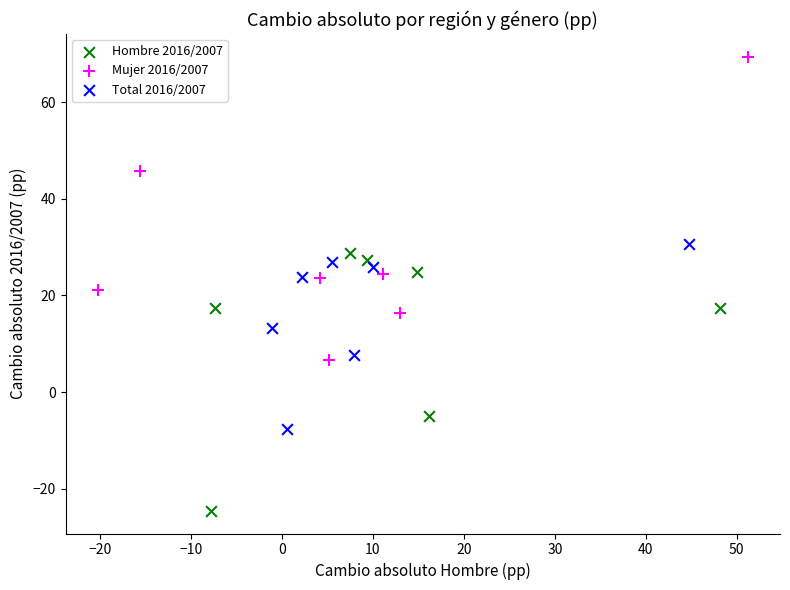

Which series contains the lowest Y value?

Hombre 2016/2007